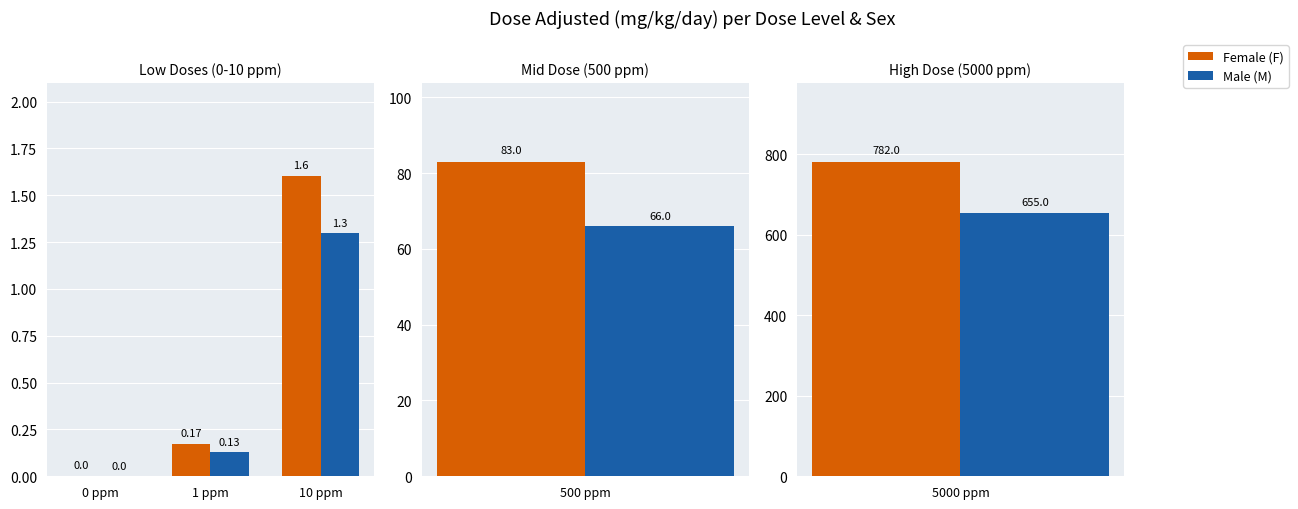

Which series has the widest spread of values?

Female (F)